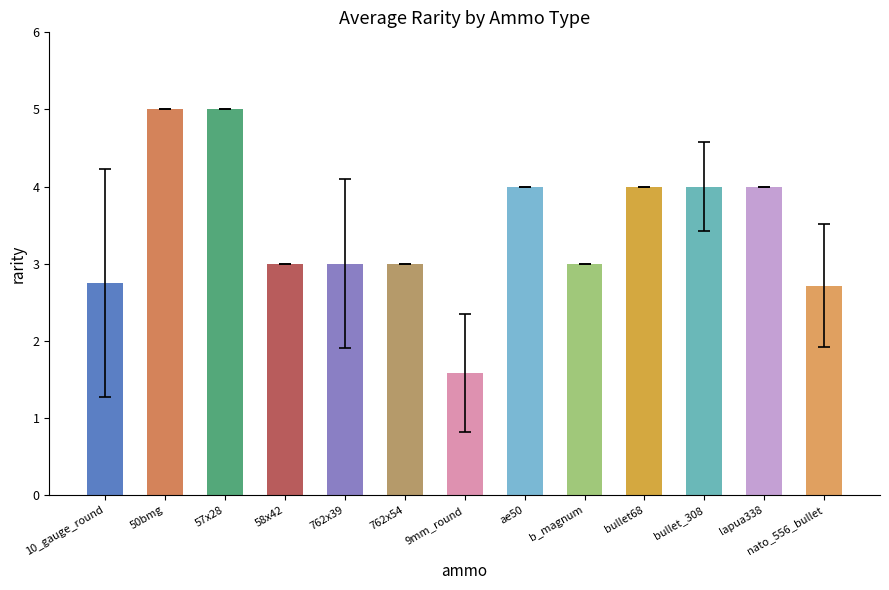

What is the label of the 8th bar from the left?

ae50